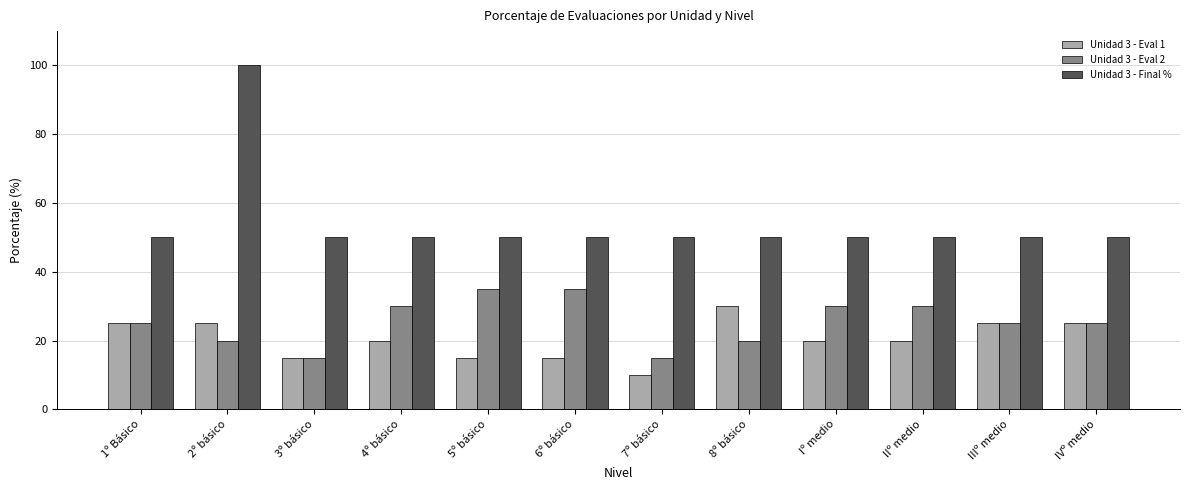

What is the difference between the maximum and minimum values in the Unidad 3 - Final % series?

50